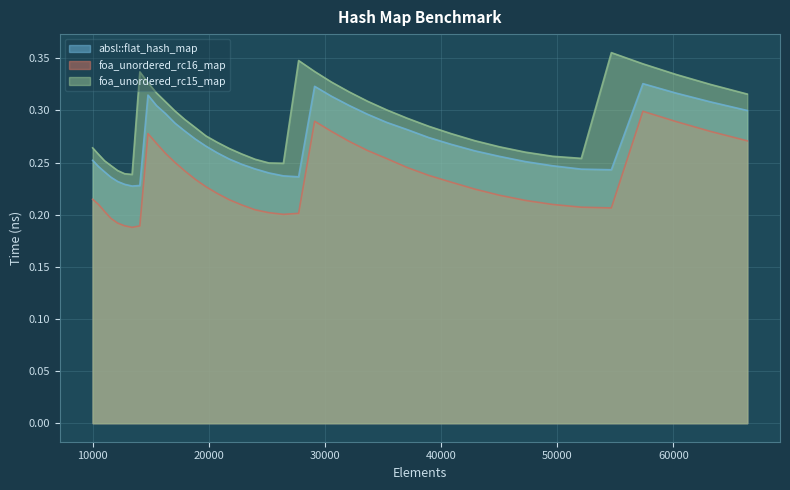

Count the number of categories in the chart.

40